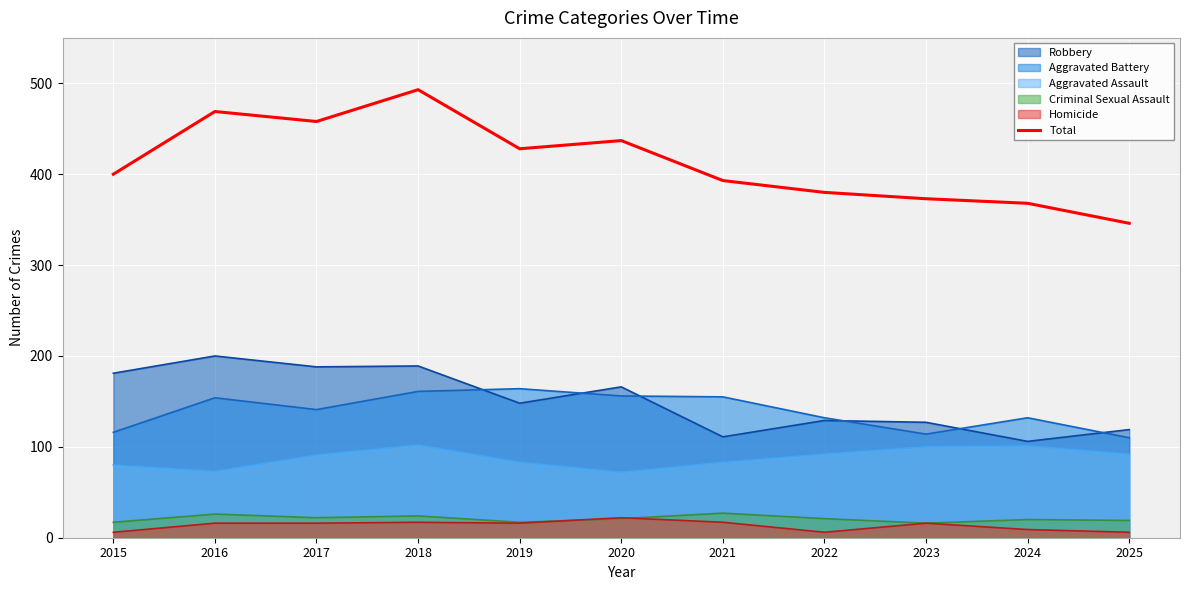

Does the chart display data point markers on the line(s)?

No